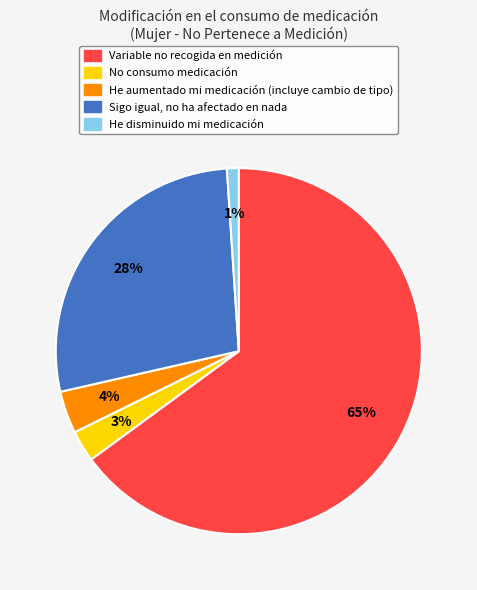

Which category has the biggest portion of the pie?

Variable no recogida en medición